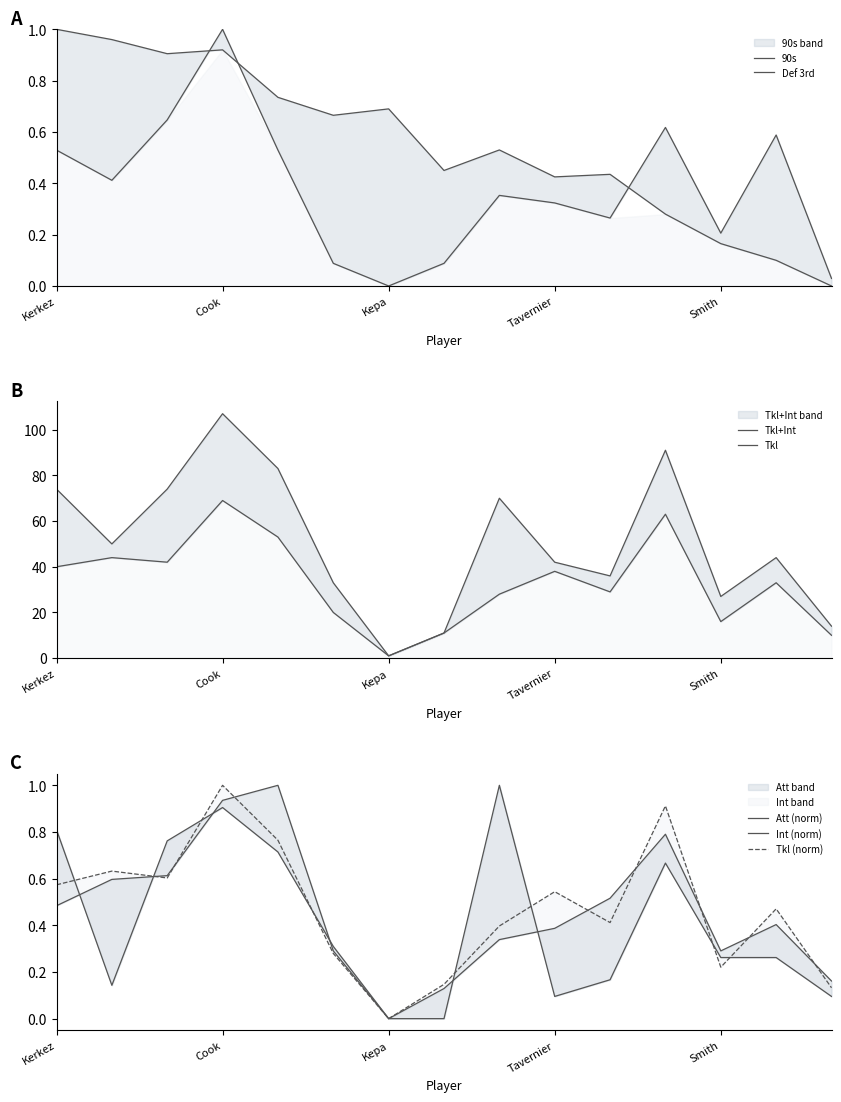

Between Kluivert and Tavernier, which series saw the biggest shift?

Tkl